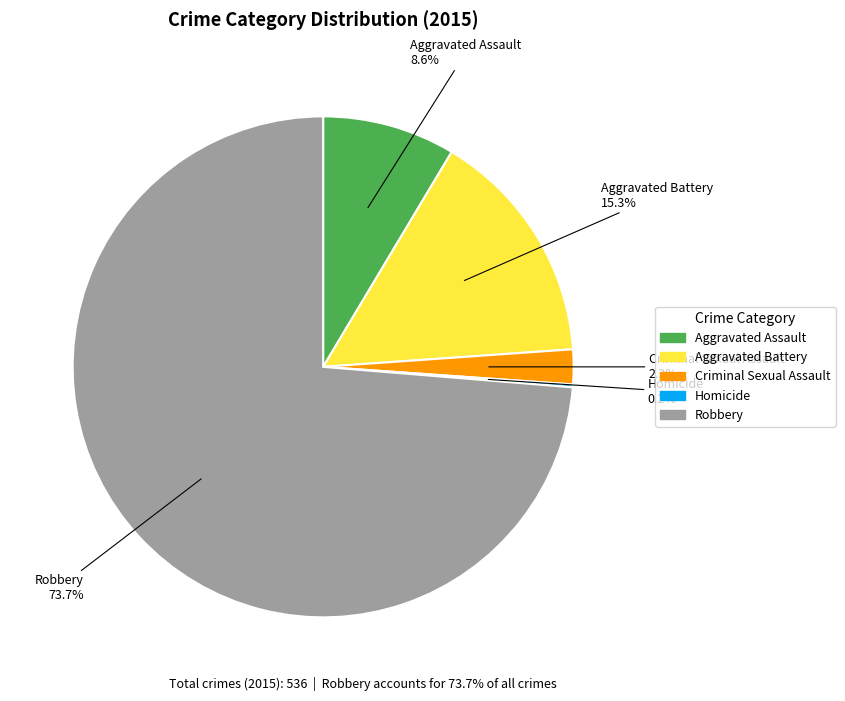

What is the total percentage of Robbery and Criminal Sexual Assault?

75.9%